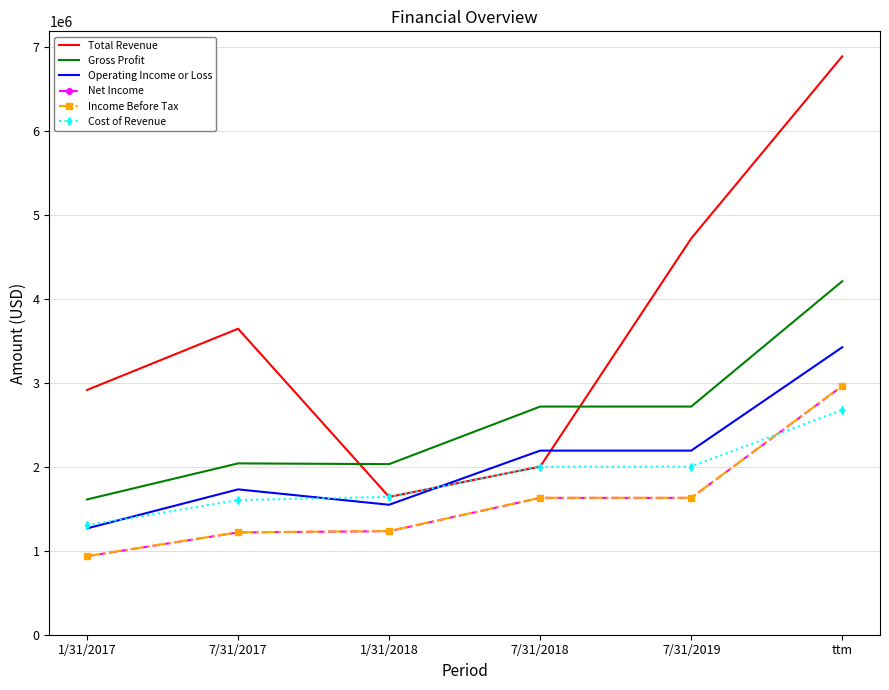

What is the minimum value shown in the chart?

936022